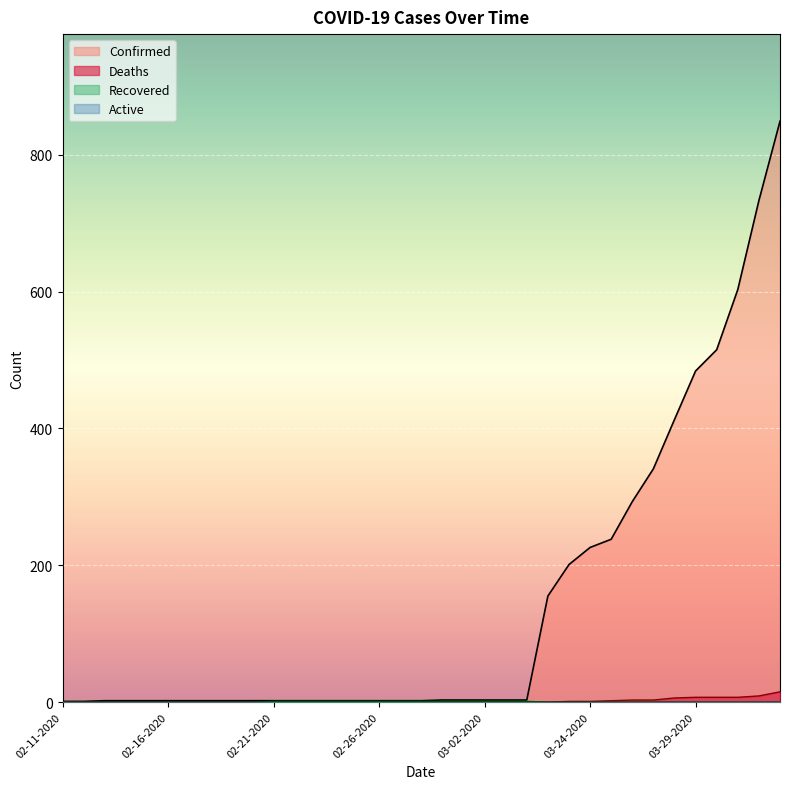

Reading left to right, list all the values displayed in this chart.

Confirmed: 02-11-2020=1	02-12-2020=1	02-13-2020=2	02-14-2020=2	02-15-2020=2	02-16-2020=2	02-17-2020=2	02-18-2020=2	02-19-2020=2	02-20-2020=2	02-21-2020=2	02-22-2020=2	02-23-2020=2	02-24-2020=2	02-25-2020=2	02-26-2020=2	02-27-2020=2	02-28-2020=2	02-29-2020=3	03-01-2020=3	03-02-2020=3	03-03-2020=3	03-04-2020=3	03-22-2020=155	03-23-2020=201	03-24-2020=226	03-25-2020=238	03-26-2020=293	03-27-2020=341	03-28-2020=413	03-29-2020=484	03-30-2020=515	03-31-2020=603	04-01-2020=733	04-02-2020=849
Deaths: 02-11-2020=0	02-12-2020=0	02-13-2020=0	02-14-2020=0	02-15-2020=0	02-16-2020=0	02-17-2020=0	02-18-2020=0	02-19-2020=0	02-20-2020=0	02-21-2020=0	02-22-2020=0	02-23-2020=0	02-24-2020=0	02-25-2020=0	02-26-2020=0	02-27-2020=0	02-28-2020=0	02-29-2020=0	03-01-2020=0	03-02-2020=0	03-03-2020=0	03-04-2020=0	03-22-2020=0	03-23-2020=1	03-24-2020=1	03-25-2020=2	03-26-2020=3	03-27-2020=3	03-28-2020=6	03-29-2020=7	03-30-2020=7	03-31-2020=7	04-01-2020=9	04-02-2020=15
Recovered: 02-11-2020=0	02-12-2020=0	02-13-2020=0	02-14-2020=0	02-15-2020=0	02-16-2020=0	02-17-2020=0	02-18-2020=0	02-19-2020=0	02-20-2020=0	02-21-2020=1	02-22-2020=1	02-23-2020=1	02-24-2020=1	02-25-2020=1	02-26-2020=1	02-27-2020=1	02-28-2020=1	02-29-2020=1	03-01-2020=1	03-02-2020=1	03-03-2020=1	03-04-2020=1	03-22-2020=0	03-23-2020=0	03-24-2020=0	03-25-2020=0	03-26-2020=0	03-27-2020=0	03-28-2020=0	03-29-2020=0	03-30-2020=0	03-31-2020=0	04-01-2020=0	04-02-2020=0